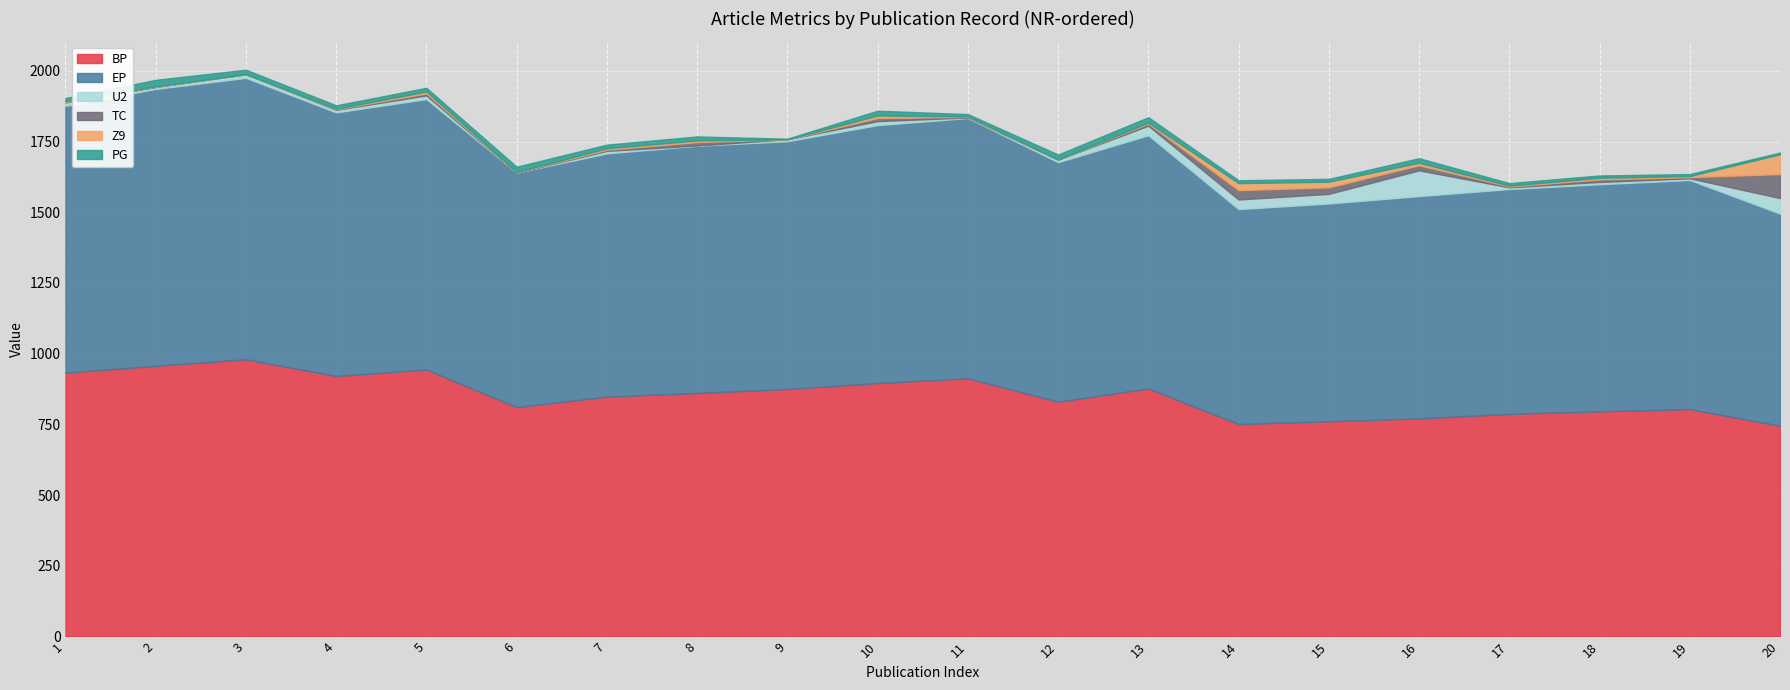

What is the highest value of the BP series?

980